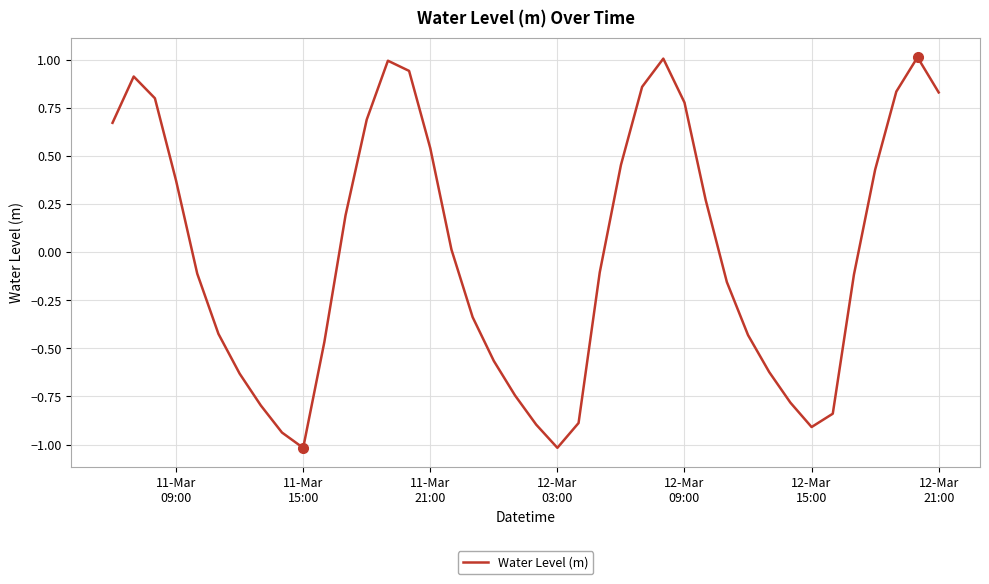

What is the smallest value displayed?

-1.0